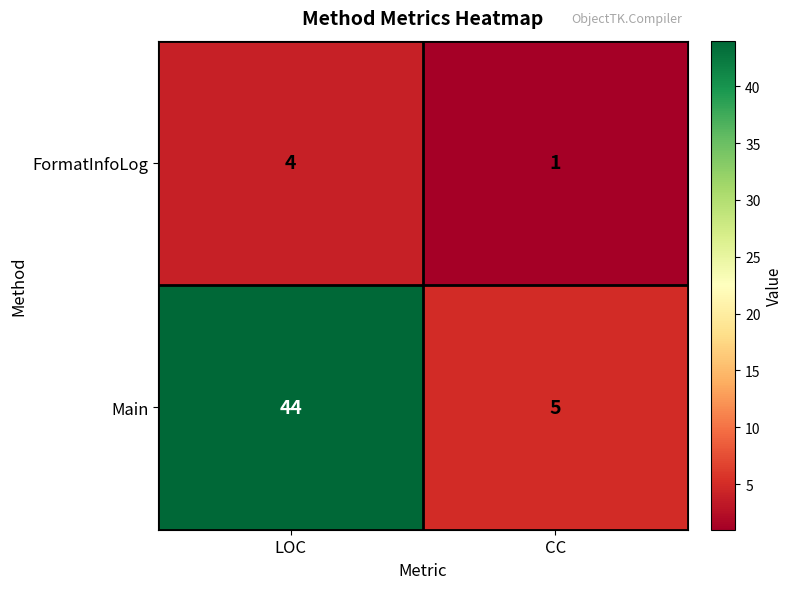

Reading left to right, extract all data points from this chart.

FormatInfoLog: 4	1
Main: 44	5